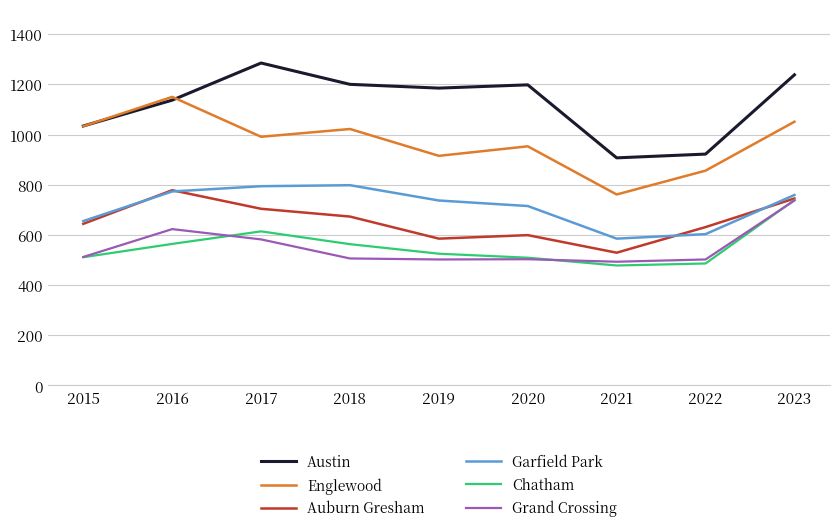

Is the value of Grand Crossing at 2022 greater than the value of Chatham at 2023?

No